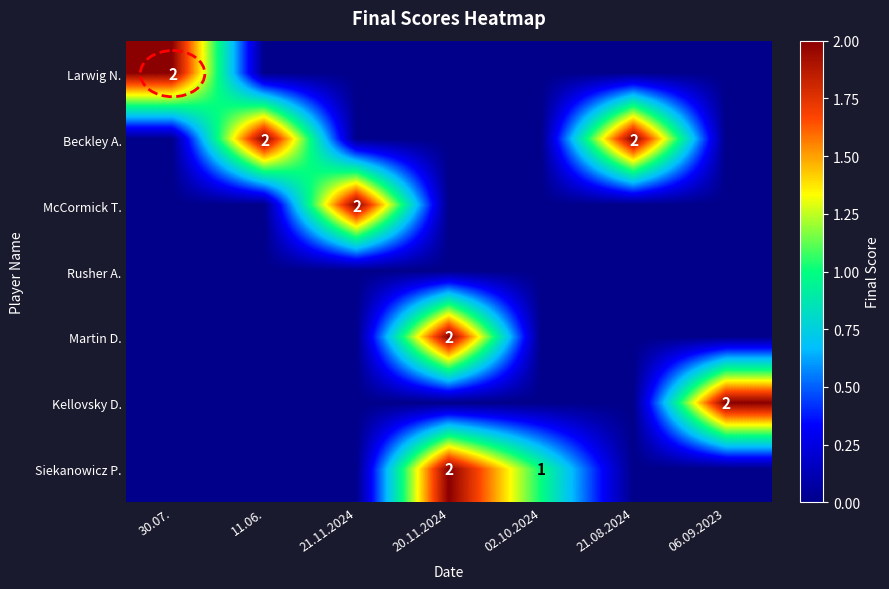

Is it true that Beckley A. equals 2 at 11.06.?

True